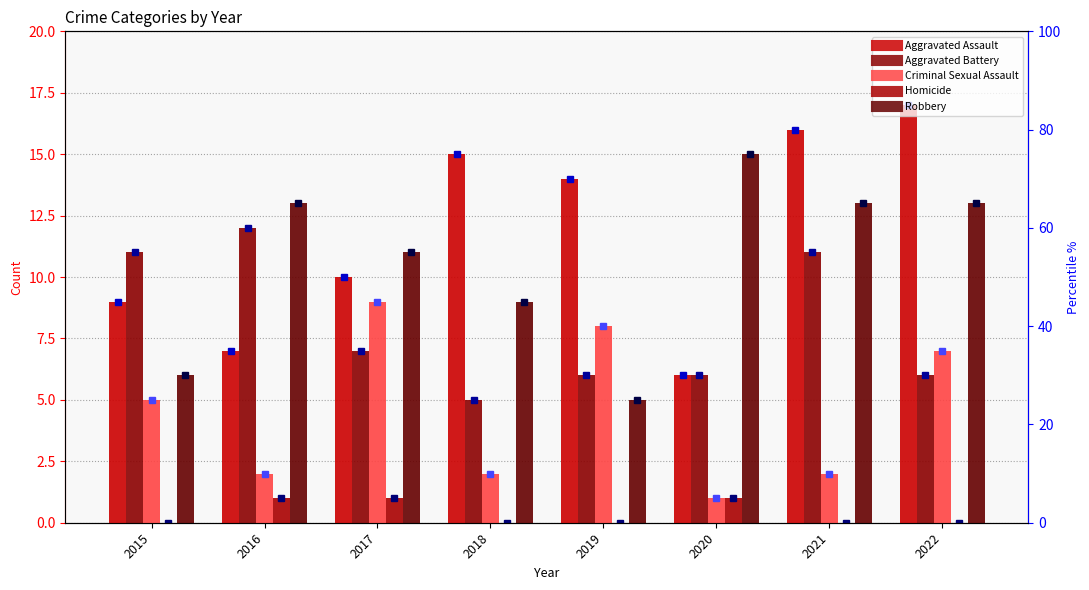

Count the number of data series in this chart.

5